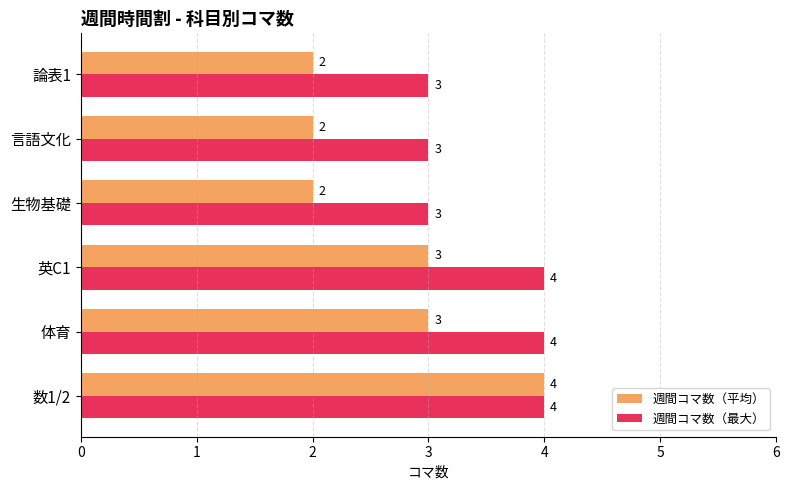

Rank the series at 言語文化 from highest to lowest value.

週間コマ数（最大）, 週間コマ数（平均）